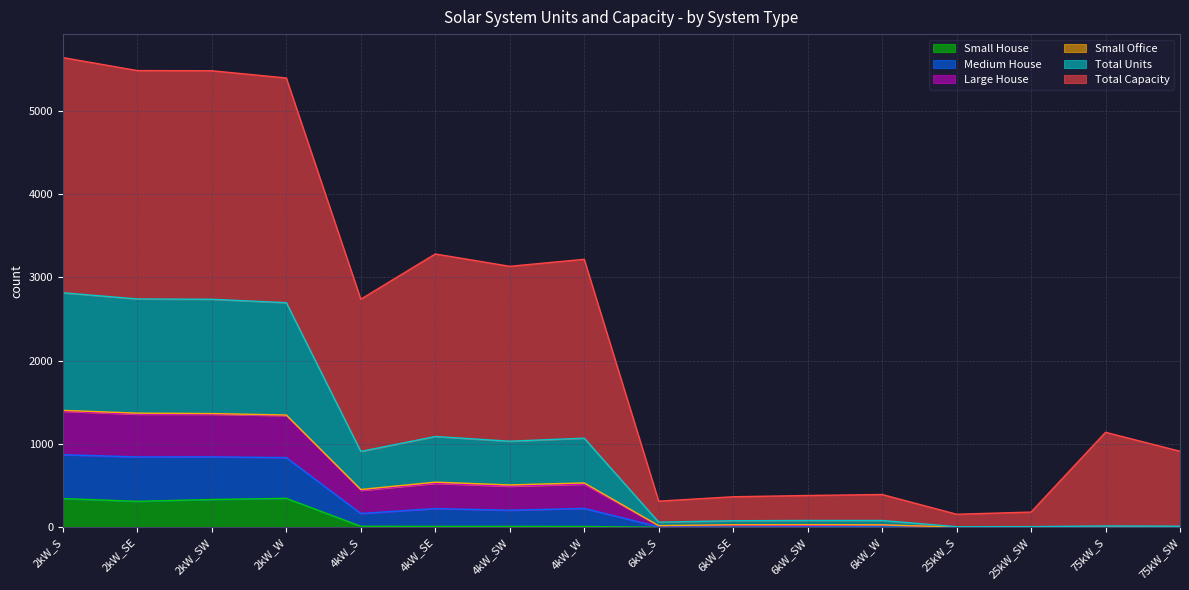

What is the maximum value for Small House?

347